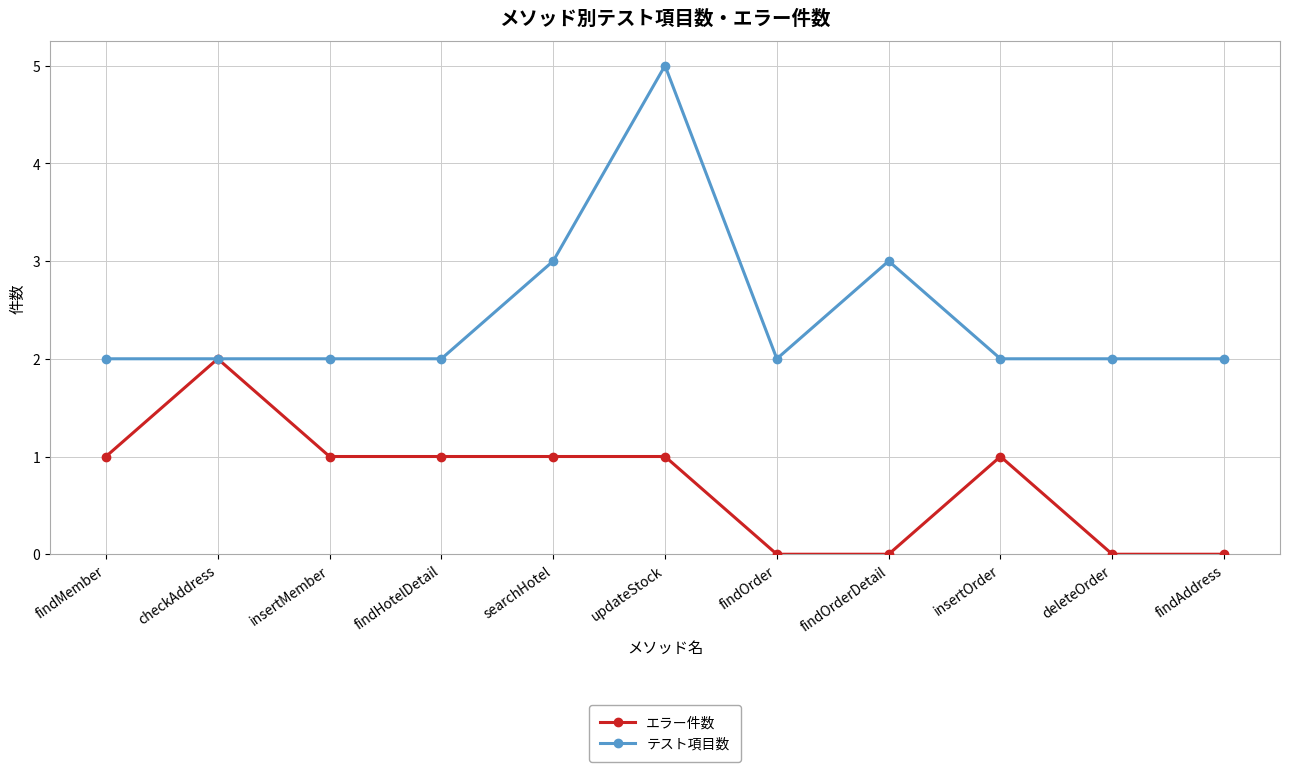

Count the number of data series in this chart.

2